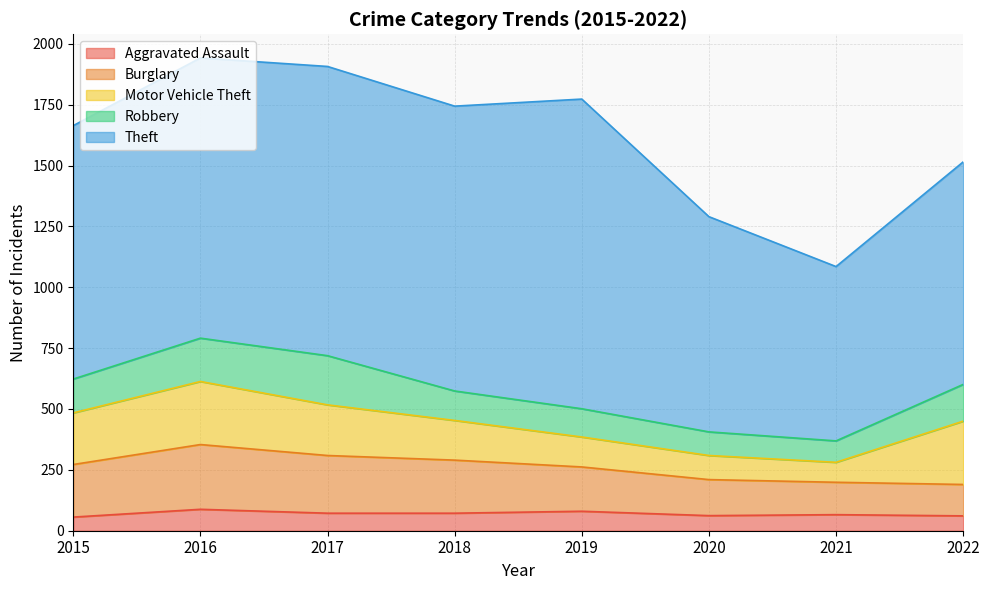

Where is the first local maximum for Motor Vehicle Theft?

2016